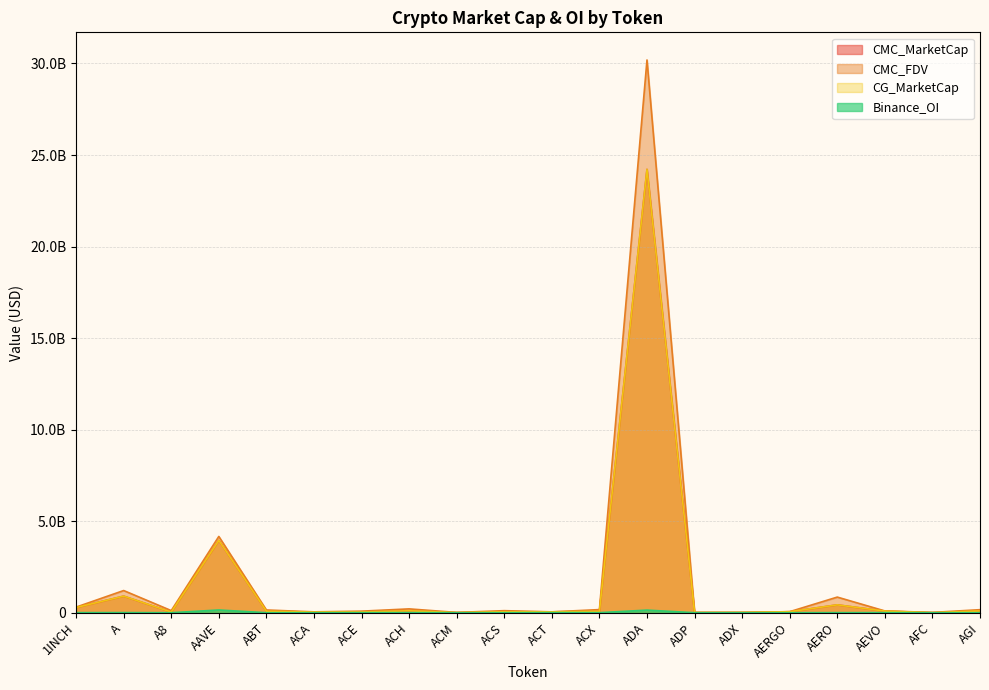

What position from the right is ACS?

11